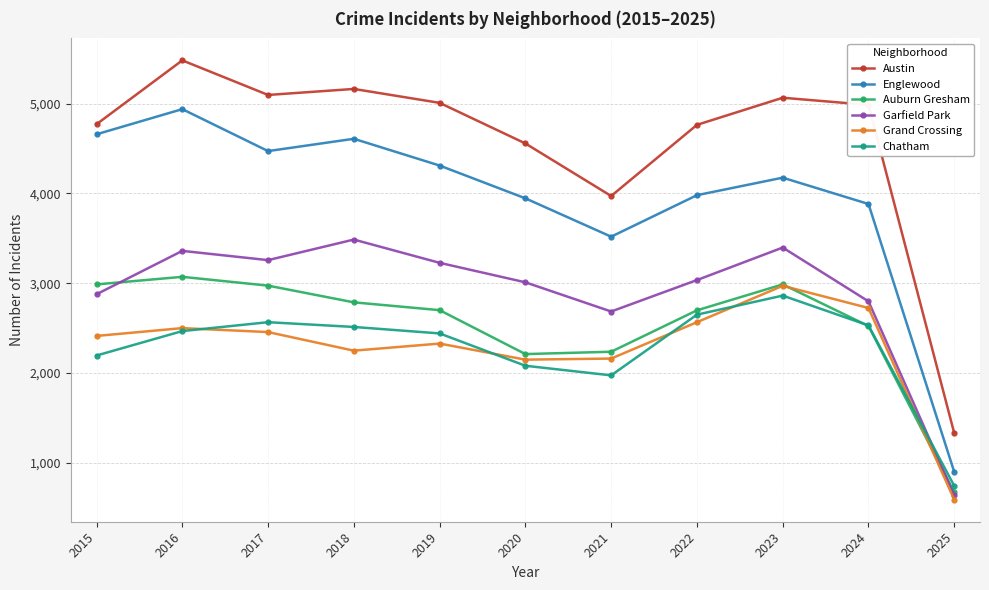

What is the value of the Grand Crossing point at the 4th from the left?

2249